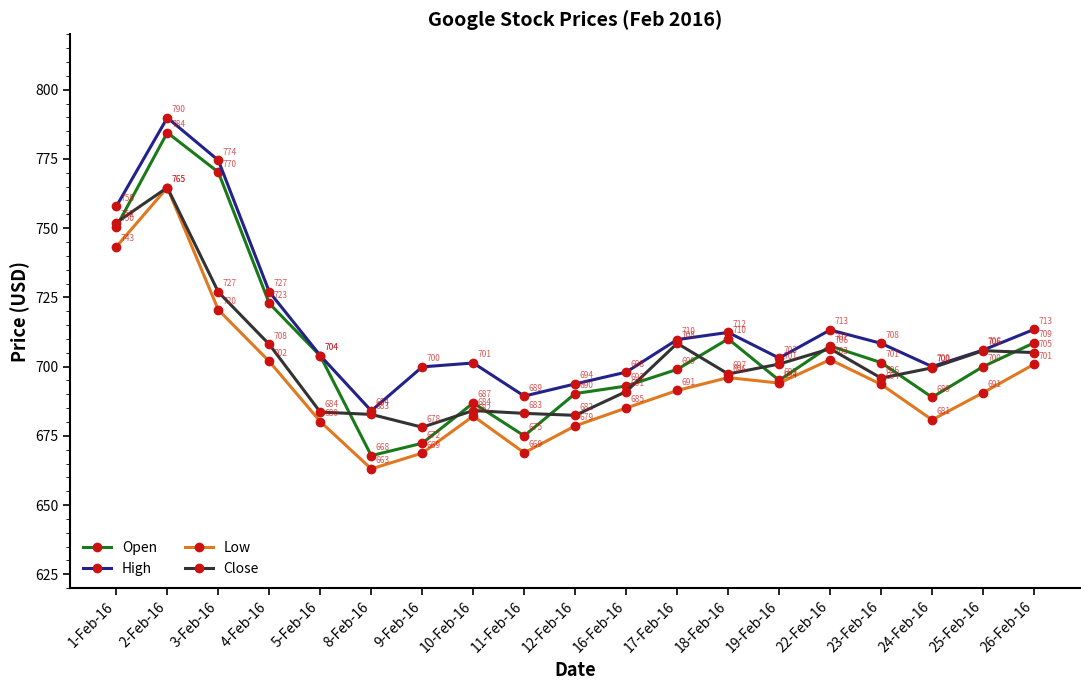

Is the value of Open at 25-Feb-16 greater than the value of Low at 23-Feb-16?

Yes